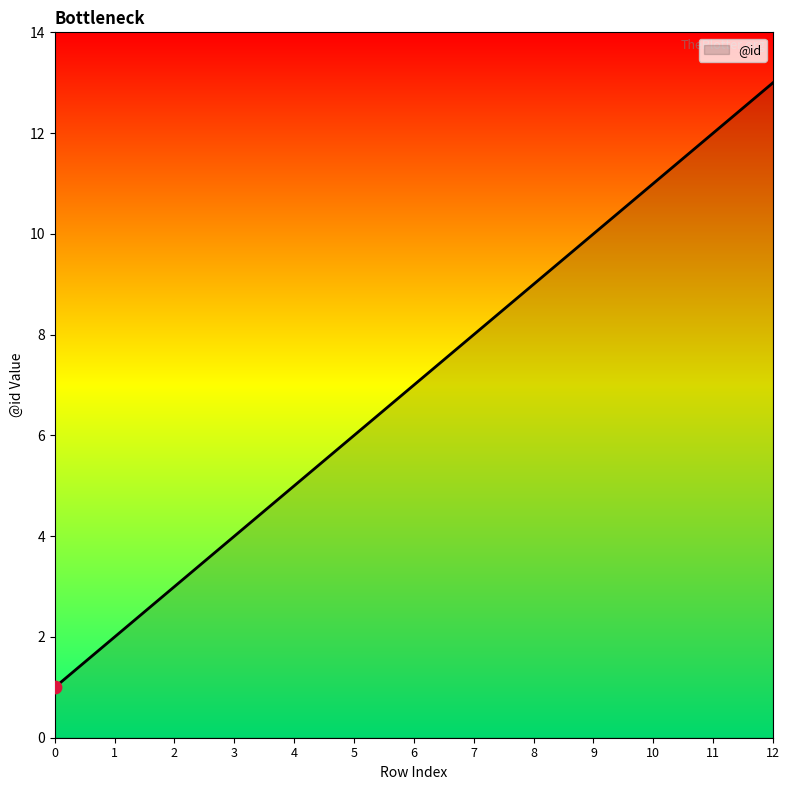

What is the change in value from 2 to 11?

+9